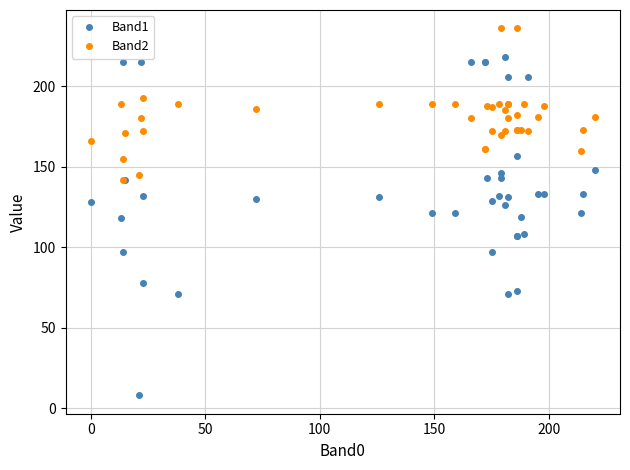

Rank the series by their average value, from lowest to highest.

Band1, Band2